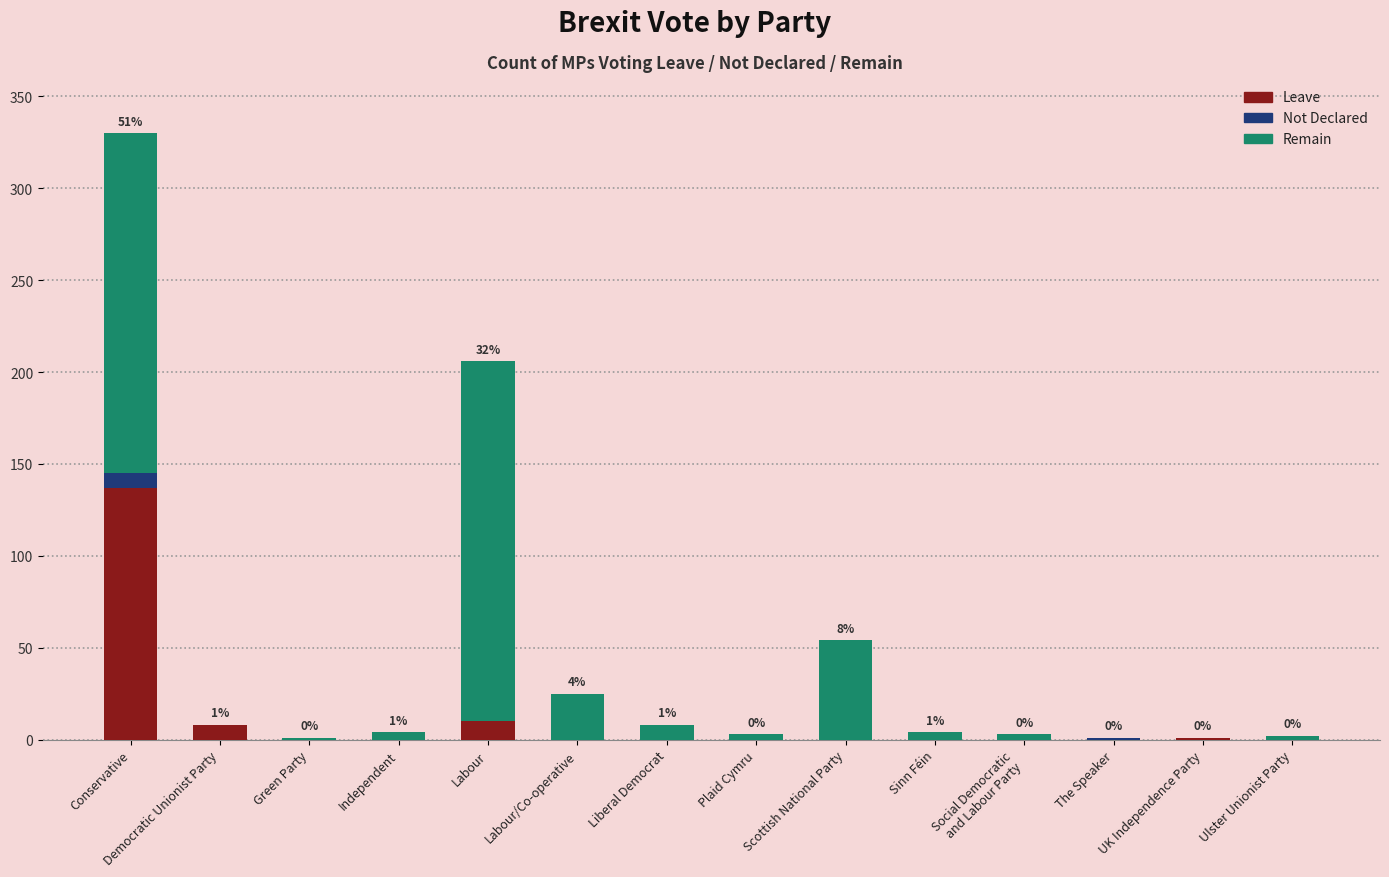

The Leave series shows 58 at Social Democratic
and Labour Party. True or false?

False